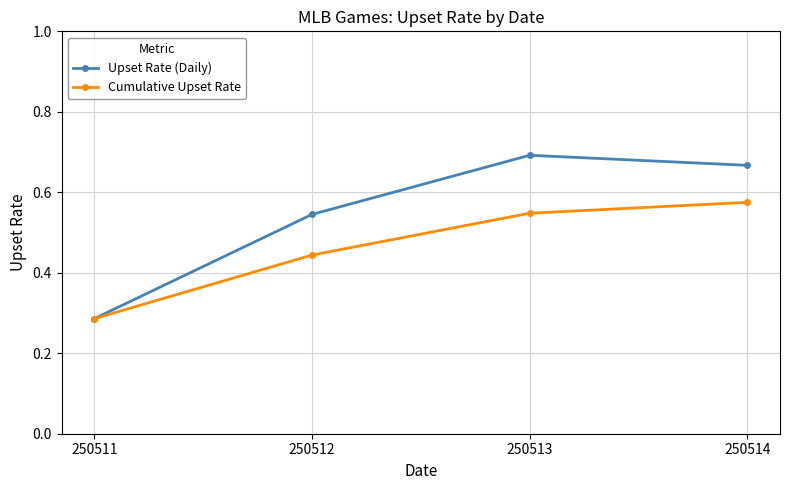

Rank the categories by Cumulative Upset Rate value from lowest to highest.

250511, 250512, 250513, 250514